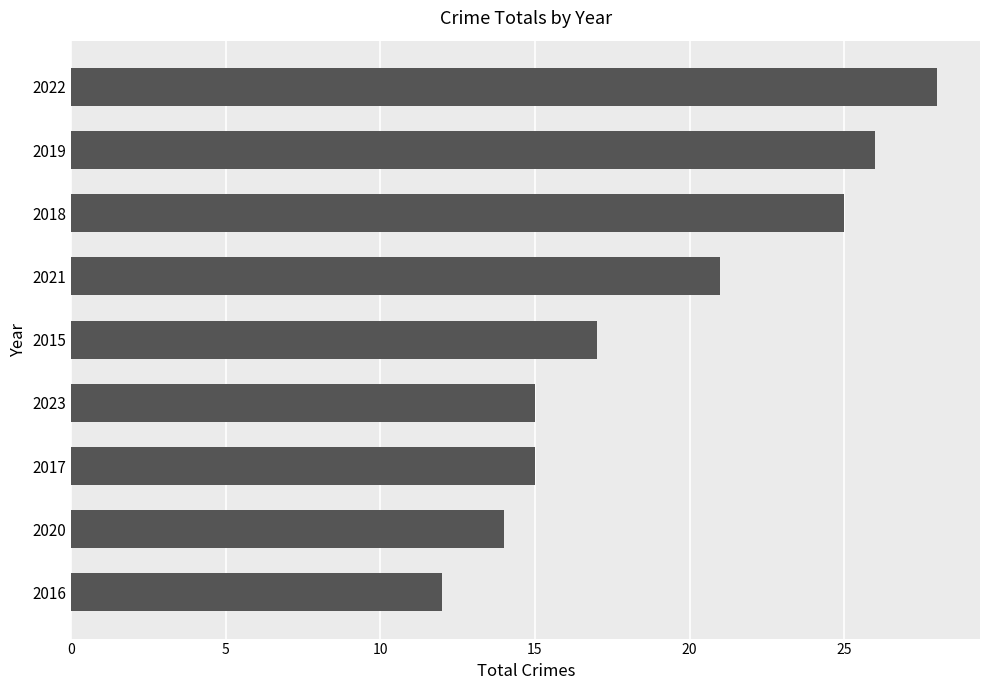

Read the value at 2022, to the nearest 5.

30